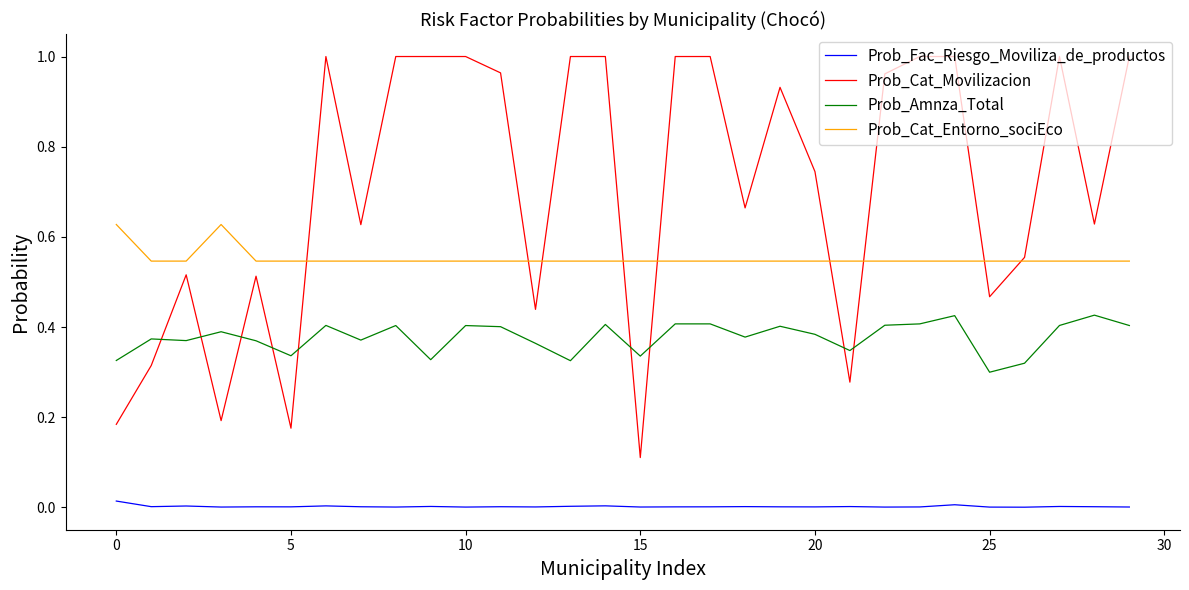

What is the difference between the second highest and minimum values in the Prob_Cat_Entorno_sociEco series?

0.1